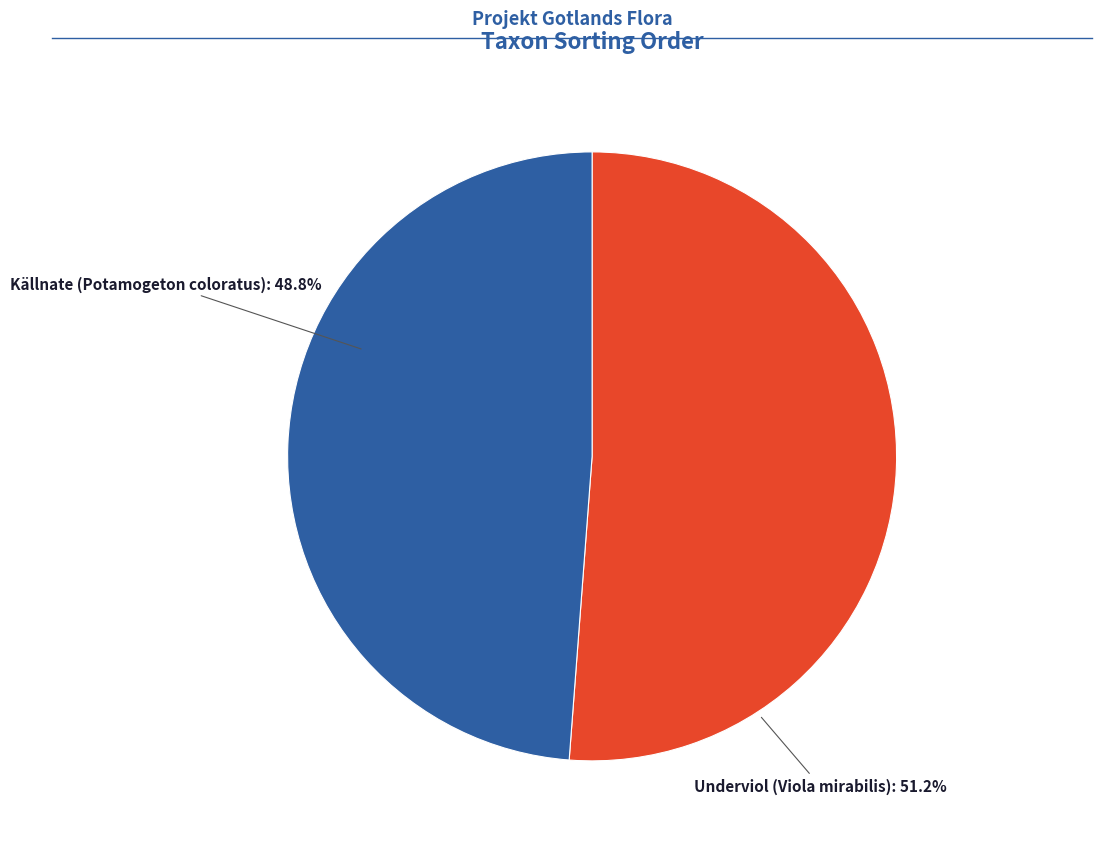

Is there a majority slice in this chart?

Yes